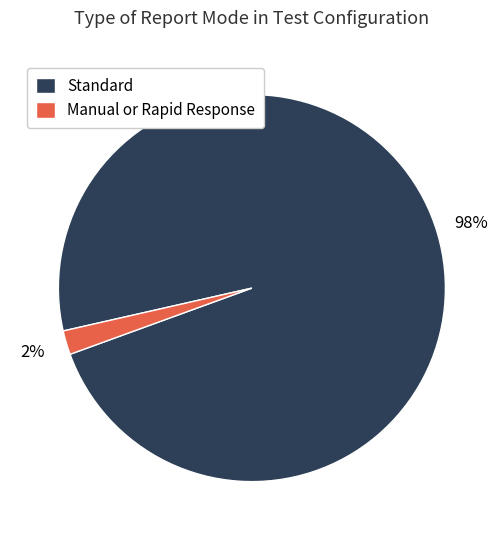

Is Manual or Rapid Response the majority of the pie?

No